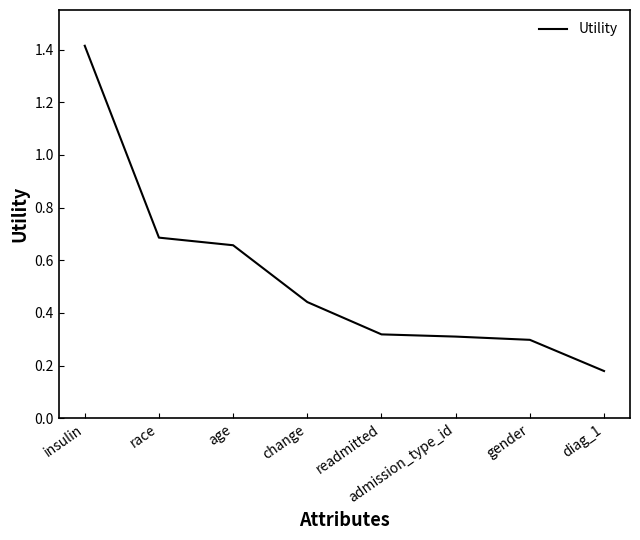

What position from the right is insulin?

8